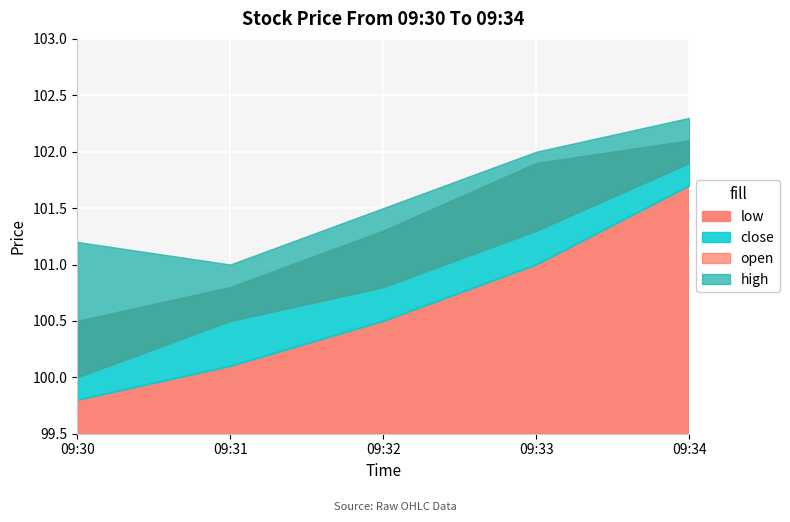

Rank the series at 09:32 from lowest to highest value.

low, open, close, high